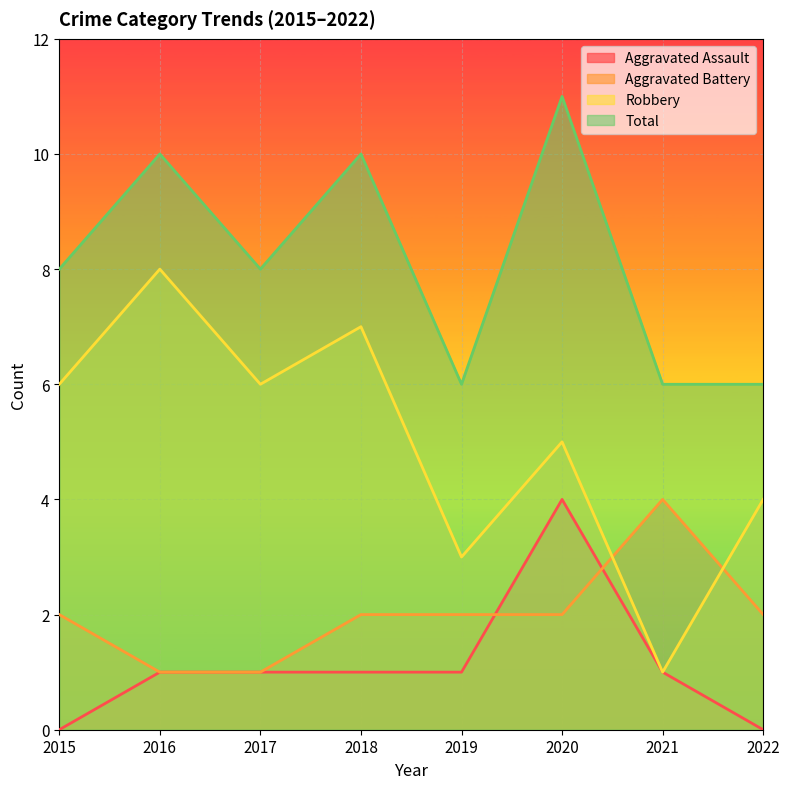

The value of Total at 2016 is 10. True or false?

True